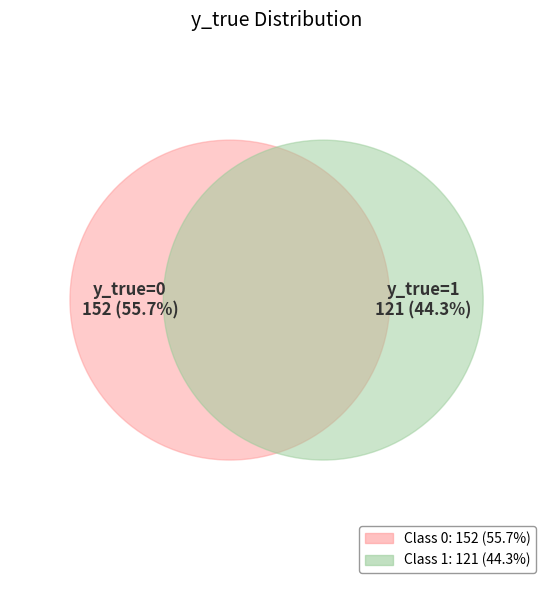

To the nearest percent, what percentage of the pie is 1?

44%